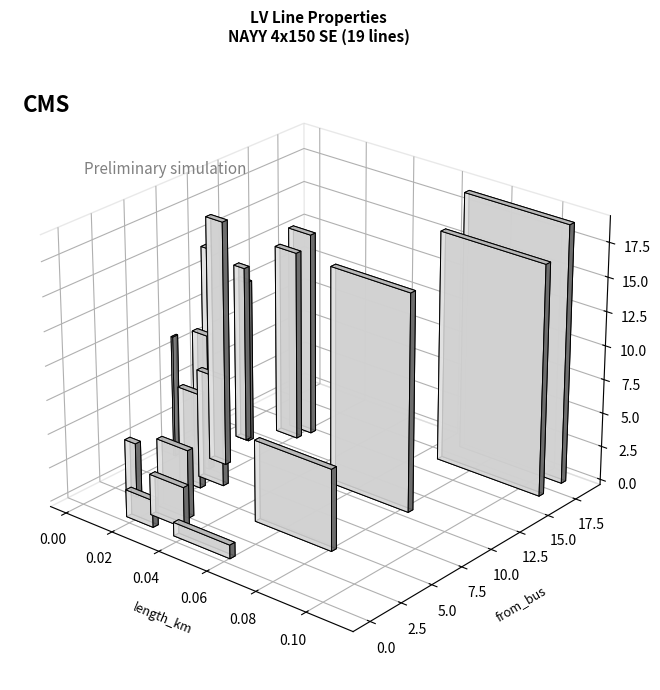

List the series in order of their overall mean, lowest first.

length_km, from_bus, to_bus